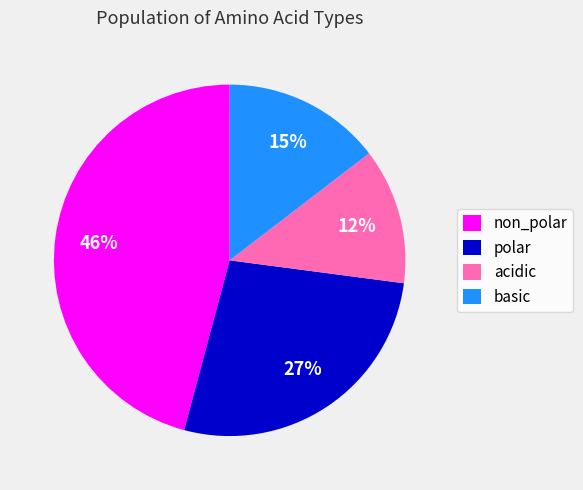

Which has a higher value, acidic or basic?

basic